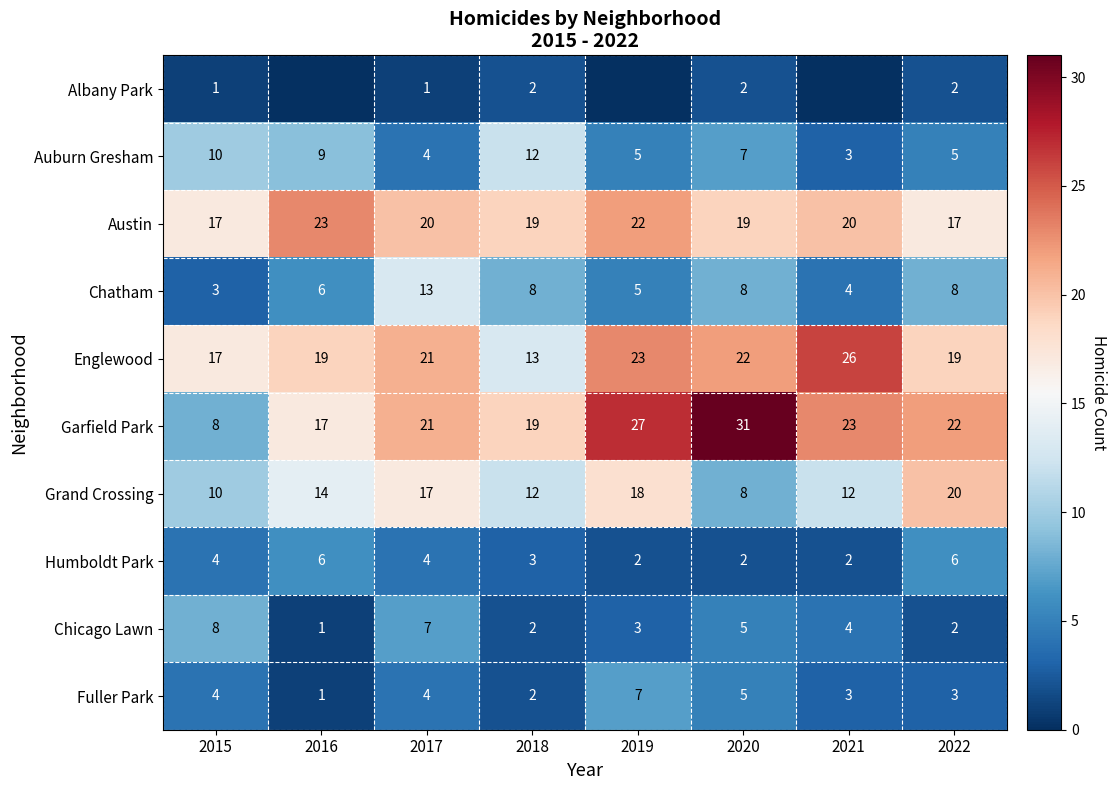

List the labels in order of Garfield Park value, smallest first.

2015, 2016, 2018, 2017, 2022, 2021, 2019, 2020